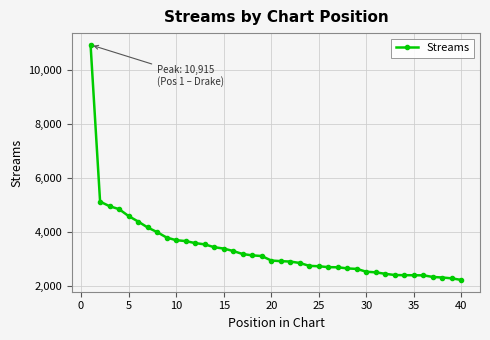

What is the difference between the maximum and minimum values?

8709